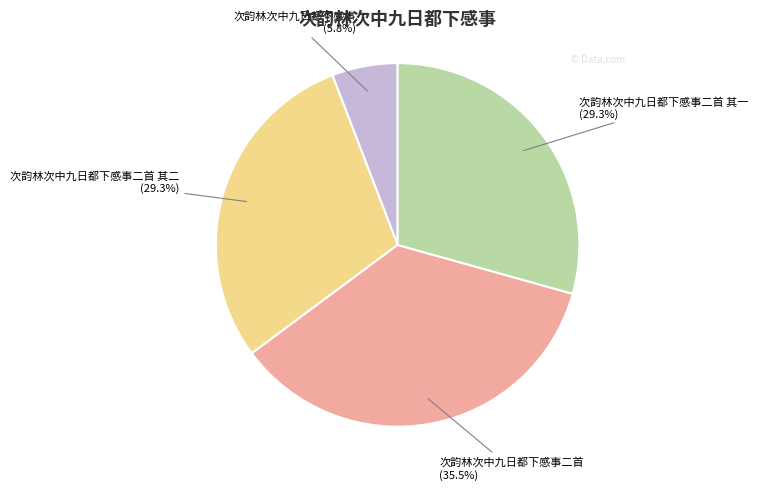

Which slice is the smallest?

次韵林次中九日都下感事